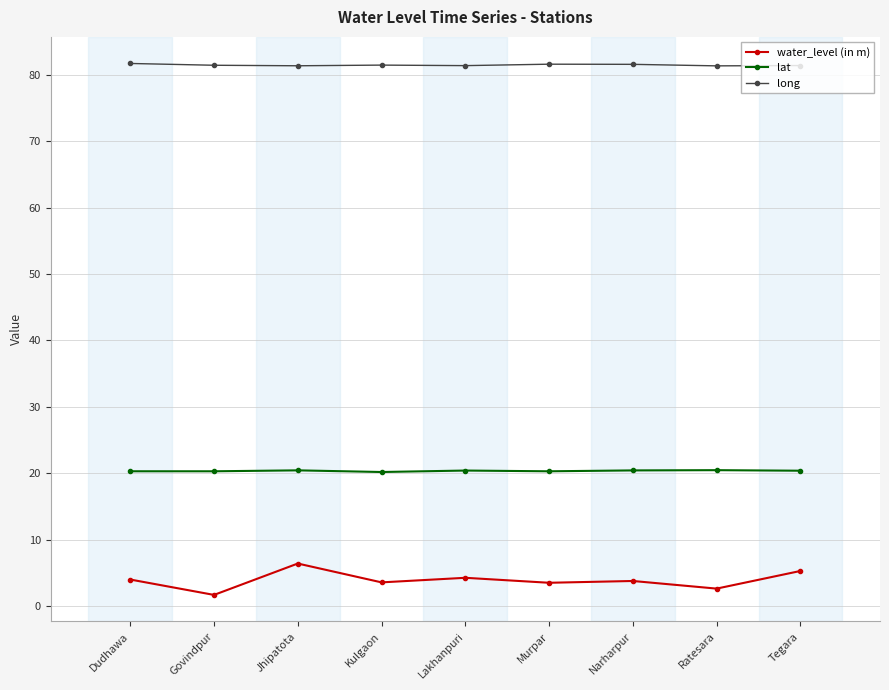

The value of lat at Ratesara is 20.5. True or false?

True